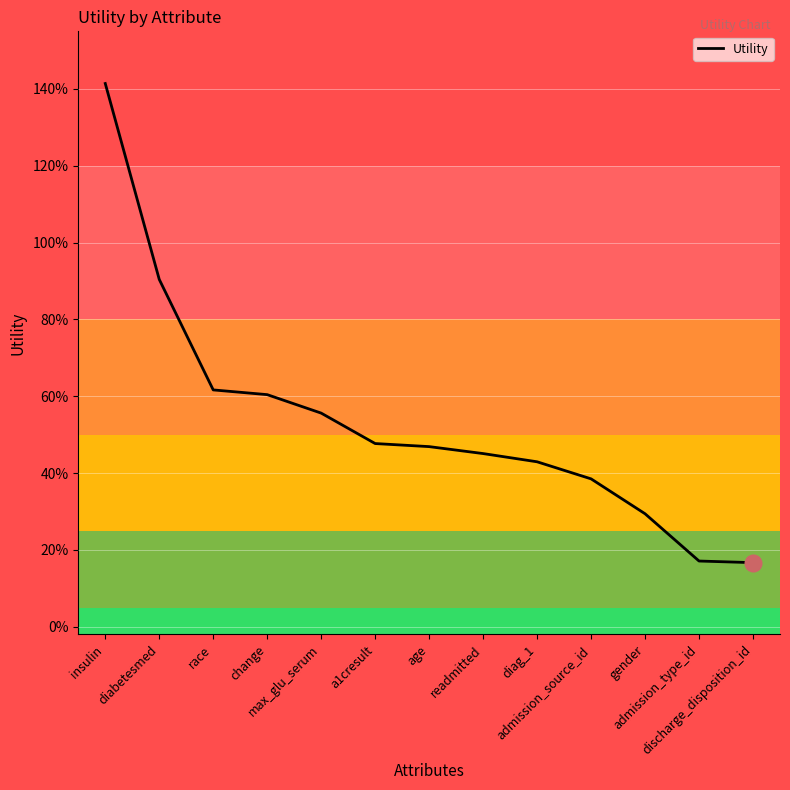

Rank the categories by value from highest to lowest.

insulin, diabetesmed, race, change, max_glu_serum, a1cresult, age, readmitted, diag_1, admission_source_id, gender, admission_type_id, discharge_disposition_id